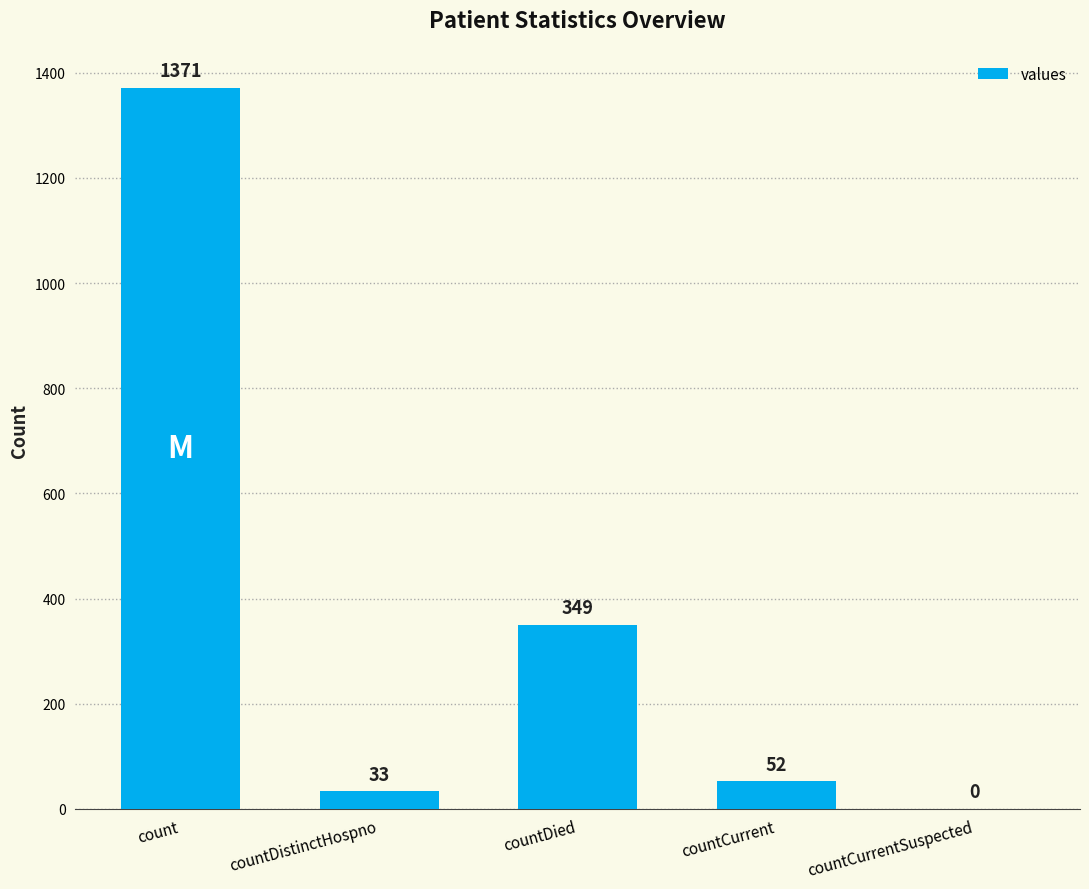

At which category does the chart reach its peak across all series?

count